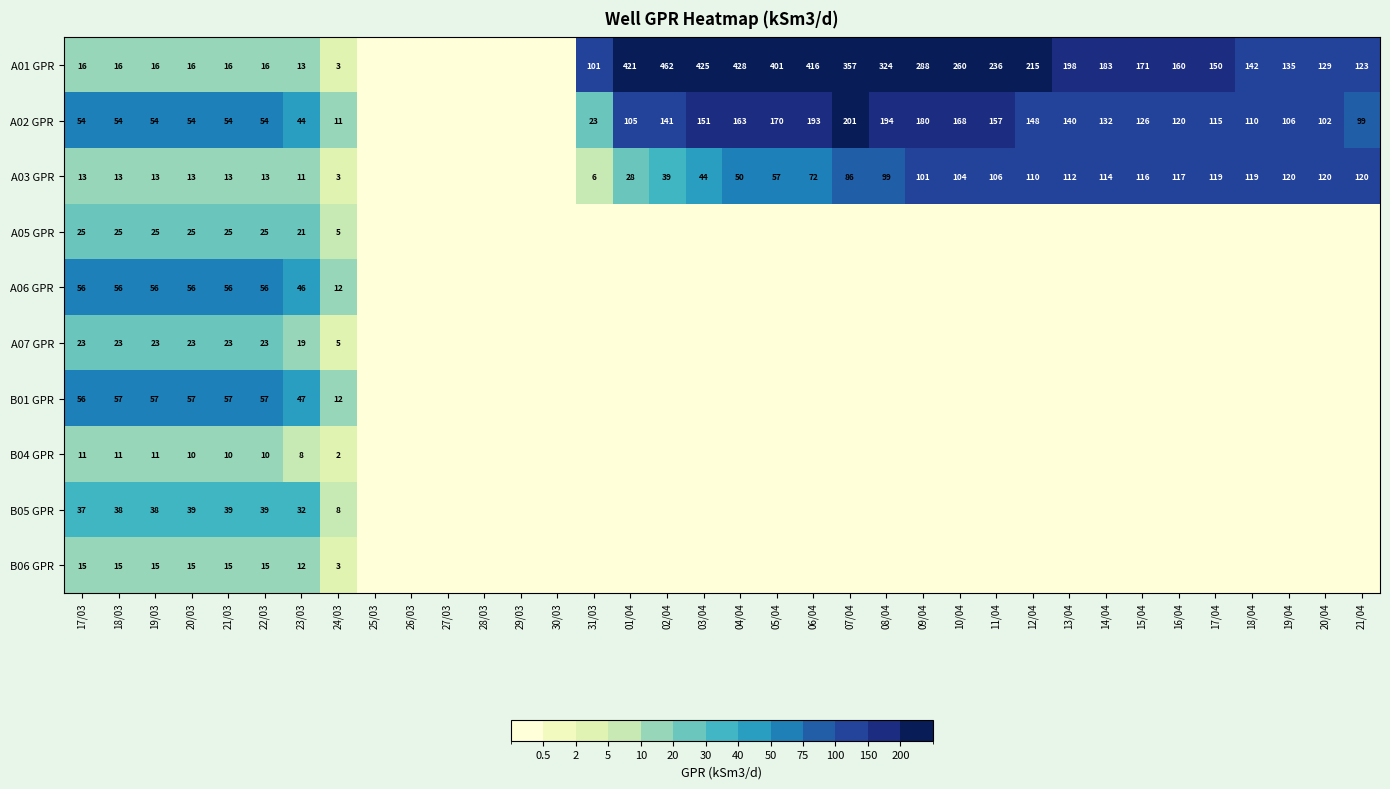

The B05 GPR series shows 18 at 19/03. True or false?

False